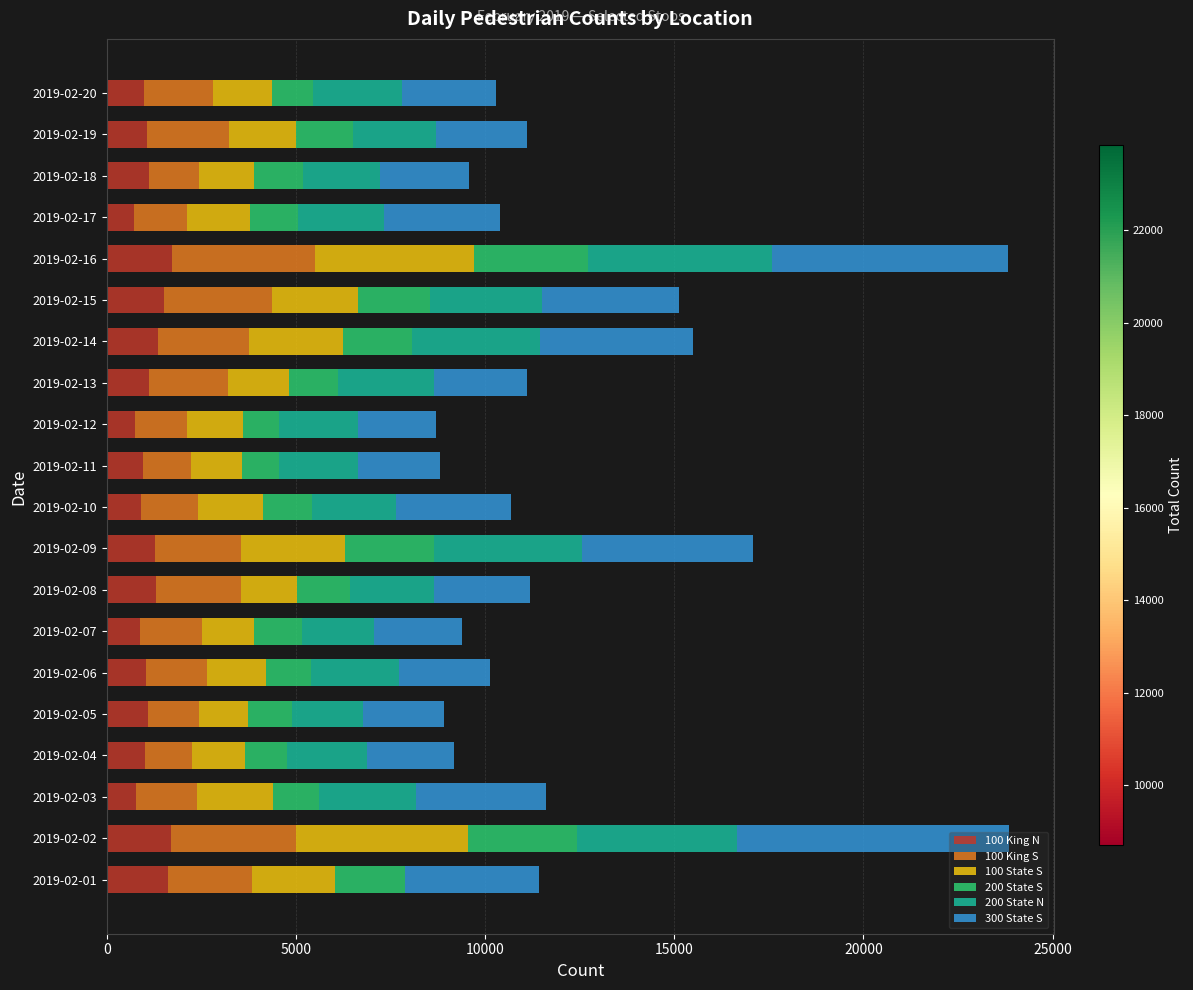

At how many categories does at least one series exceed 743?

20